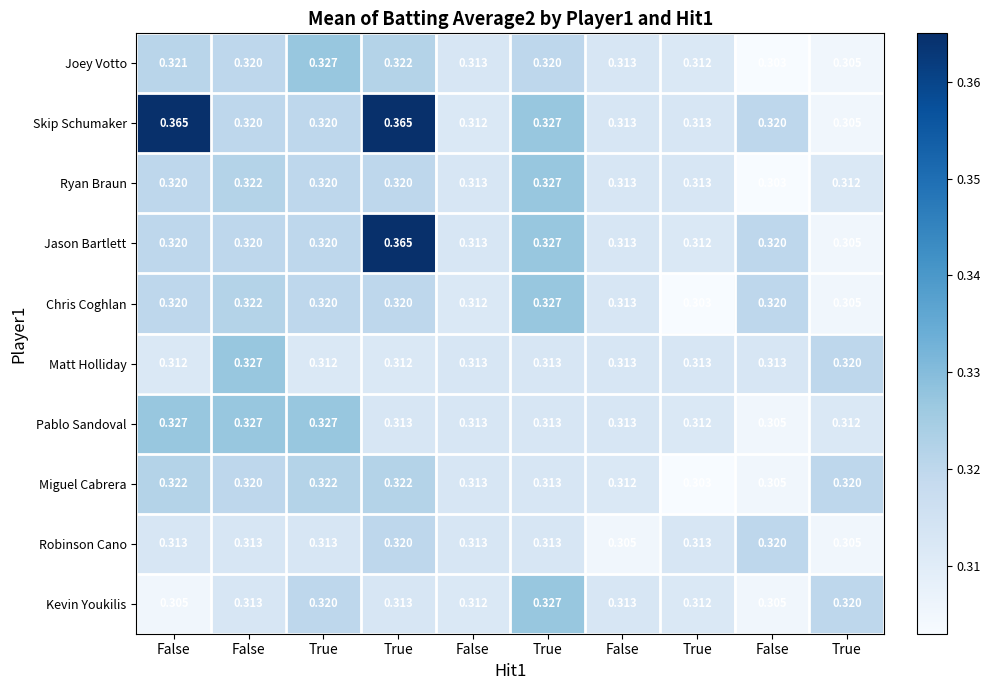

Reading left to right, list all the values displayed in this chart.

Joey Votto: False=0.3	False=0.3	True=0.3	True=0.3	False=0.3	True=0.3	False=0.3	True=0.3	False=0.3	True=0.3
Skip Schumaker: False=0.4	False=0.3	True=0.3	True=0.4	False=0.3	True=0.3	False=0.3	True=0.3	False=0.3	True=0.3
Ryan Braun: False=0.3	False=0.3	True=0.3	True=0.3	False=0.3	True=0.3	False=0.3	True=0.3	False=0.3	True=0.3
Jason Bartlett: False=0.3	False=0.3	True=0.3	True=0.4	False=0.3	True=0.3	False=0.3	True=0.3	False=0.3	True=0.3
Chris Coghlan: False=0.3	False=0.3	True=0.3	True=0.3	False=0.3	True=0.3	False=0.3	True=0.3	False=0.3	True=0.3
Matt Holliday: False=0.3	False=0.3	True=0.3	True=0.3	False=0.3	True=0.3	False=0.3	True=0.3	False=0.3	True=0.3
Pablo Sandoval: False=0.3	False=0.3	True=0.3	True=0.3	False=0.3	True=0.3	False=0.3	True=0.3	False=0.3	True=0.3
Miguel Cabrera: False=0.3	False=0.3	True=0.3	True=0.3	False=0.3	True=0.3	False=0.3	True=0.3	False=0.3	True=0.3
Robinson Cano: False=0.3	False=0.3	True=0.3	True=0.3	False=0.3	True=0.3	False=0.3	True=0.3	False=0.3	True=0.3
Kevin Youkilis: False=0.3	False=0.3	True=0.3	True=0.3	False=0.3	True=0.3	False=0.3	True=0.3	False=0.3	True=0.3